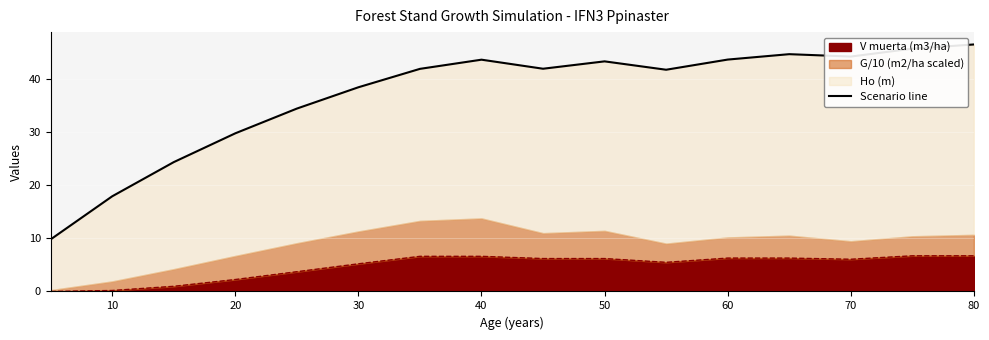

True or false: V muerta (m3/ha) has a value of 0.2 at 10.

True